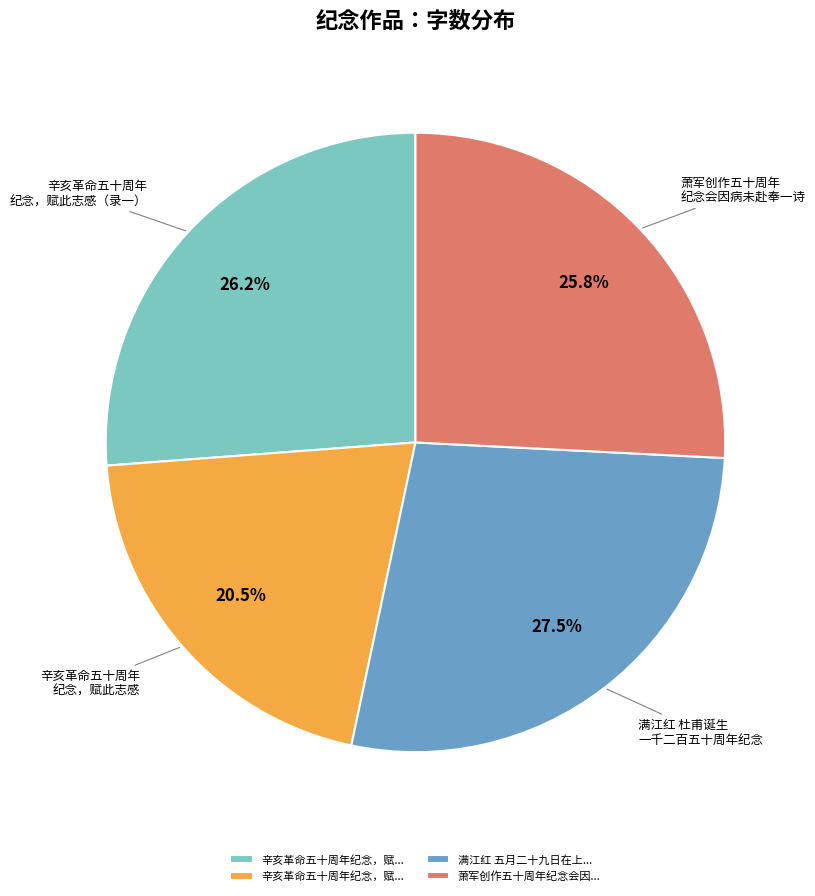

Is there a majority slice in this chart?

No